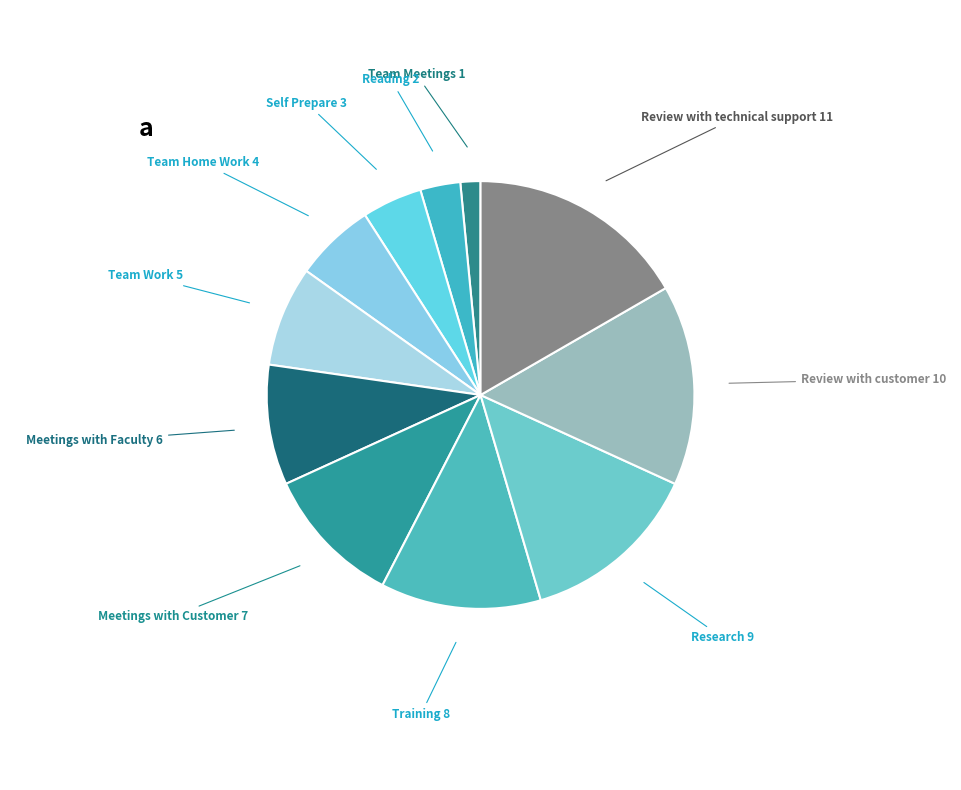

Does Team Meetings account for over 50% of the chart?

No